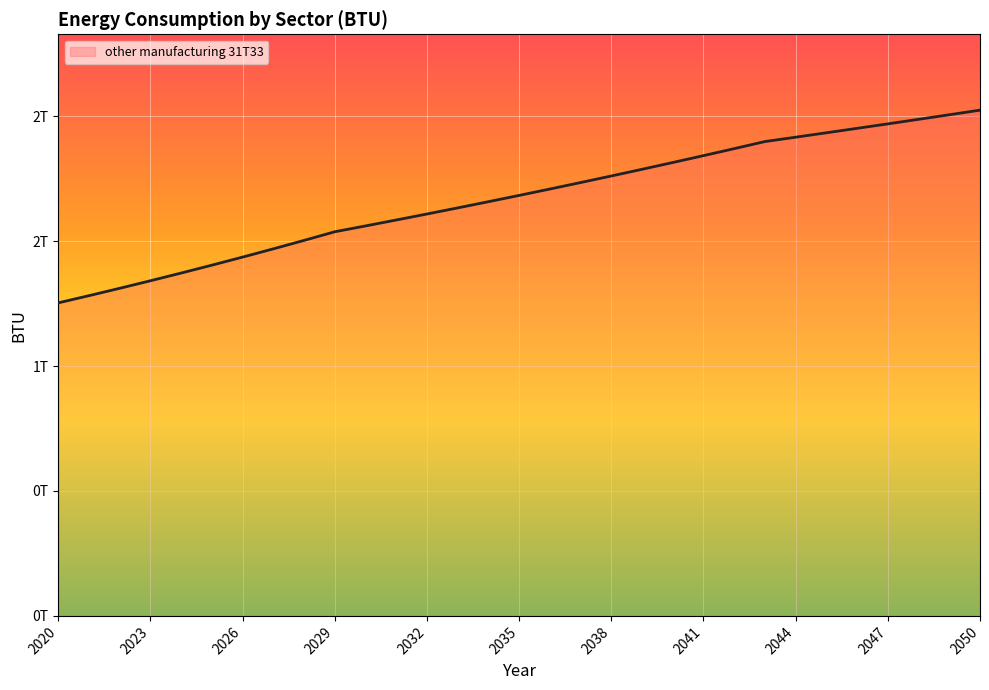

What is the greatest value displayed?

2024265639905.6